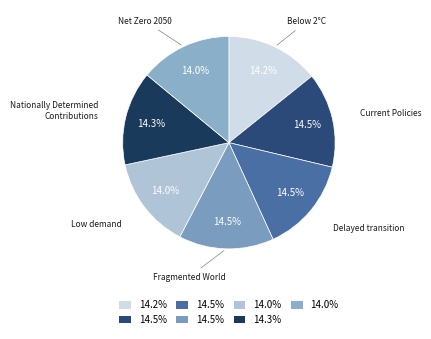

Which category has the smallest portion of the pie?

Low demand